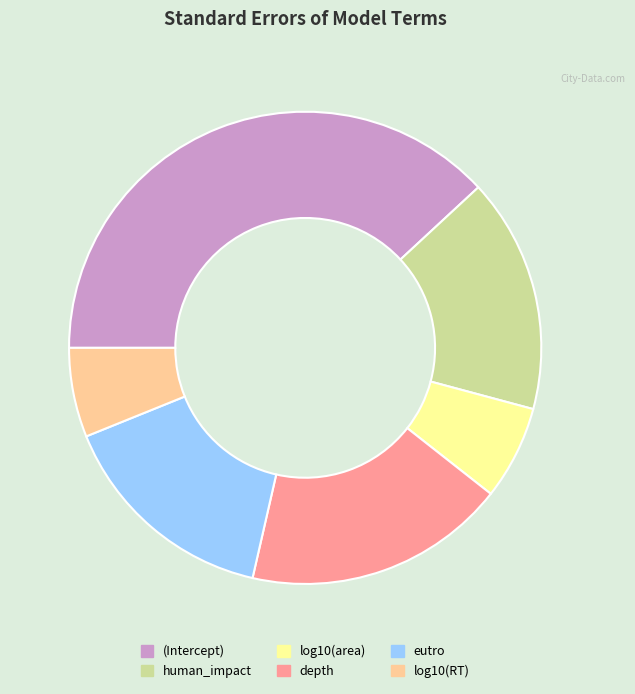

Is log10(area) the majority of the pie?

No